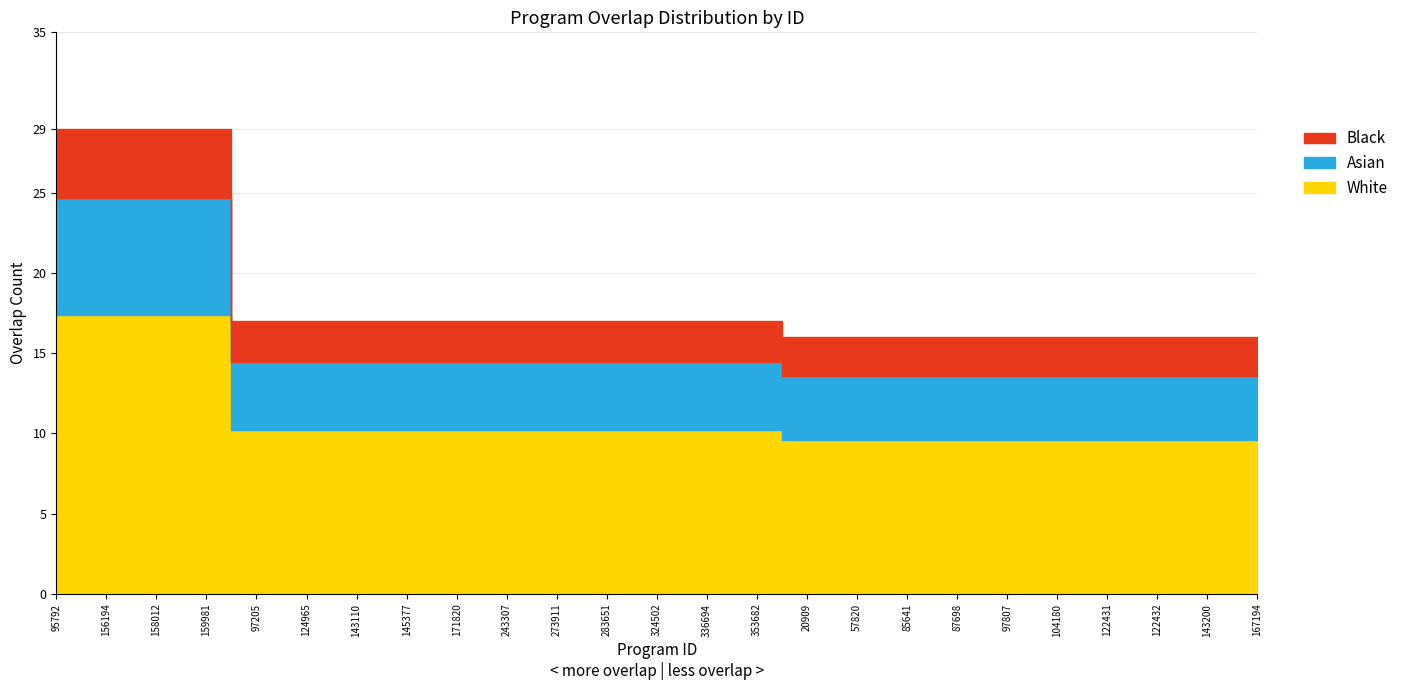

Approximately how many times larger is the value at 158012 compared to 159981?

1.0